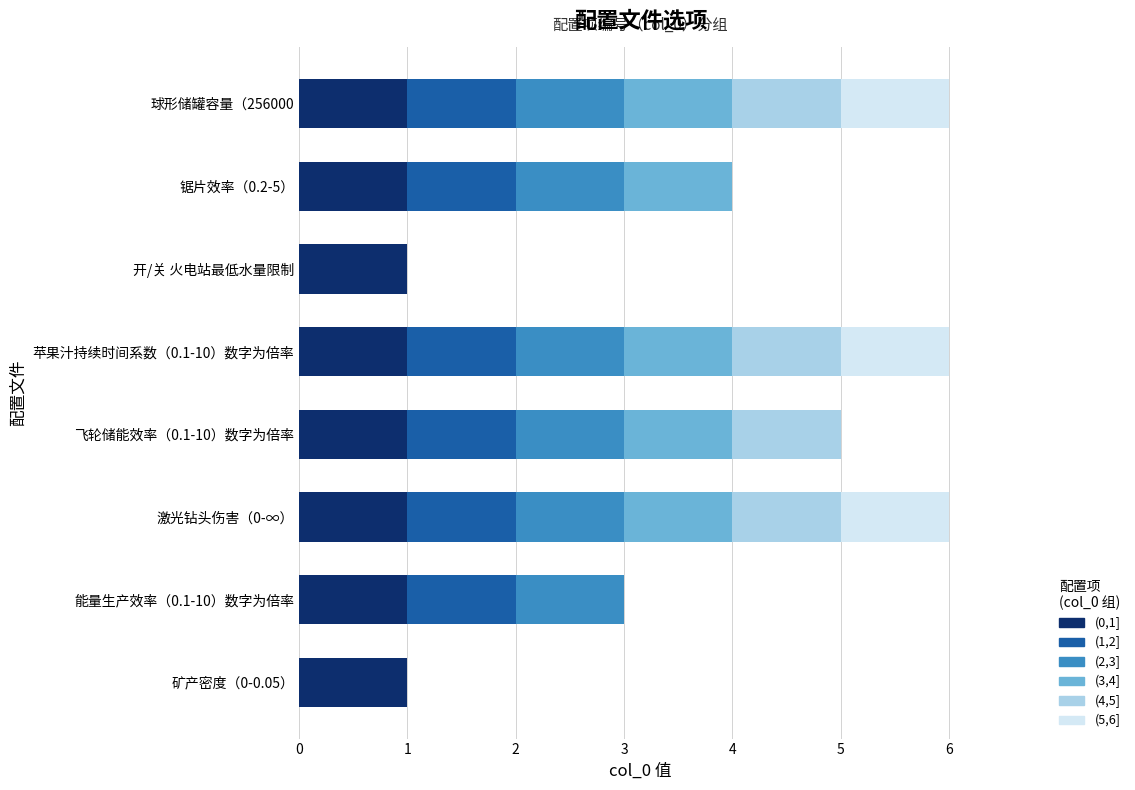

What is the total value across all series at 飞轮储能效率（0.1-10）数字为倍率?

5